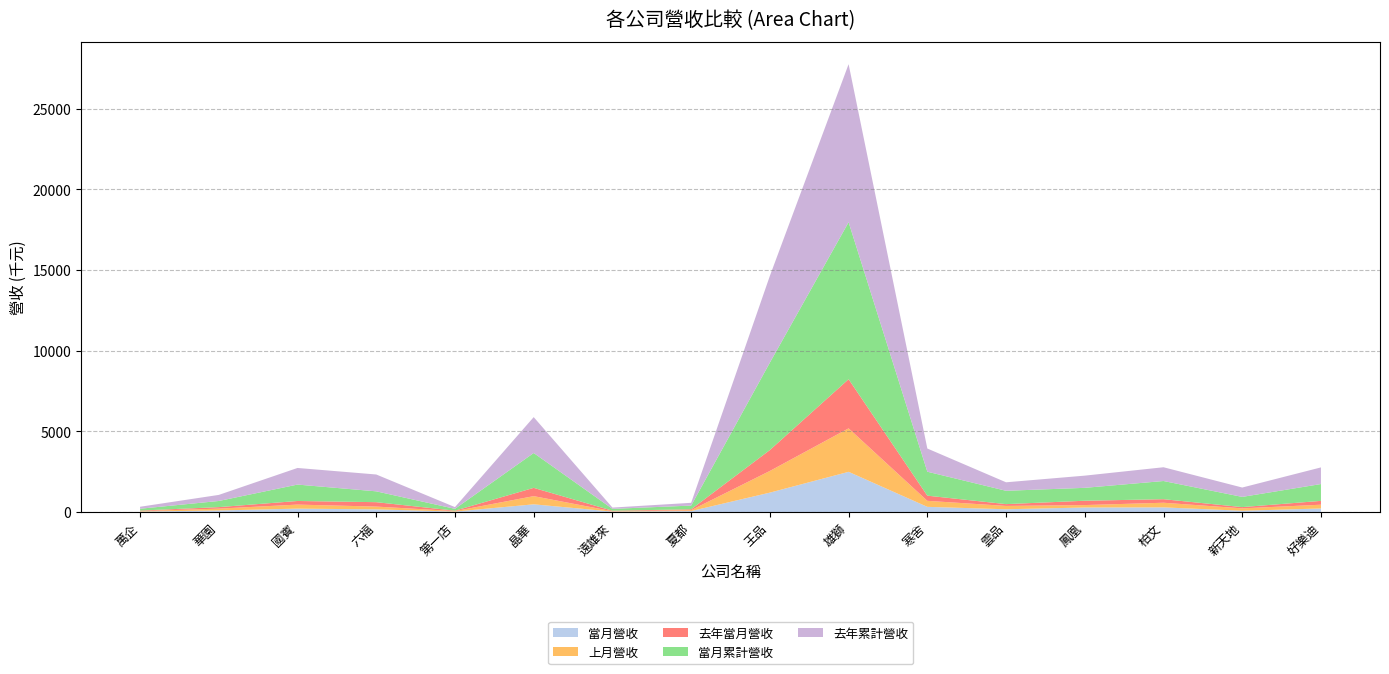

At which category is the sum across all series the highest?

雄獅